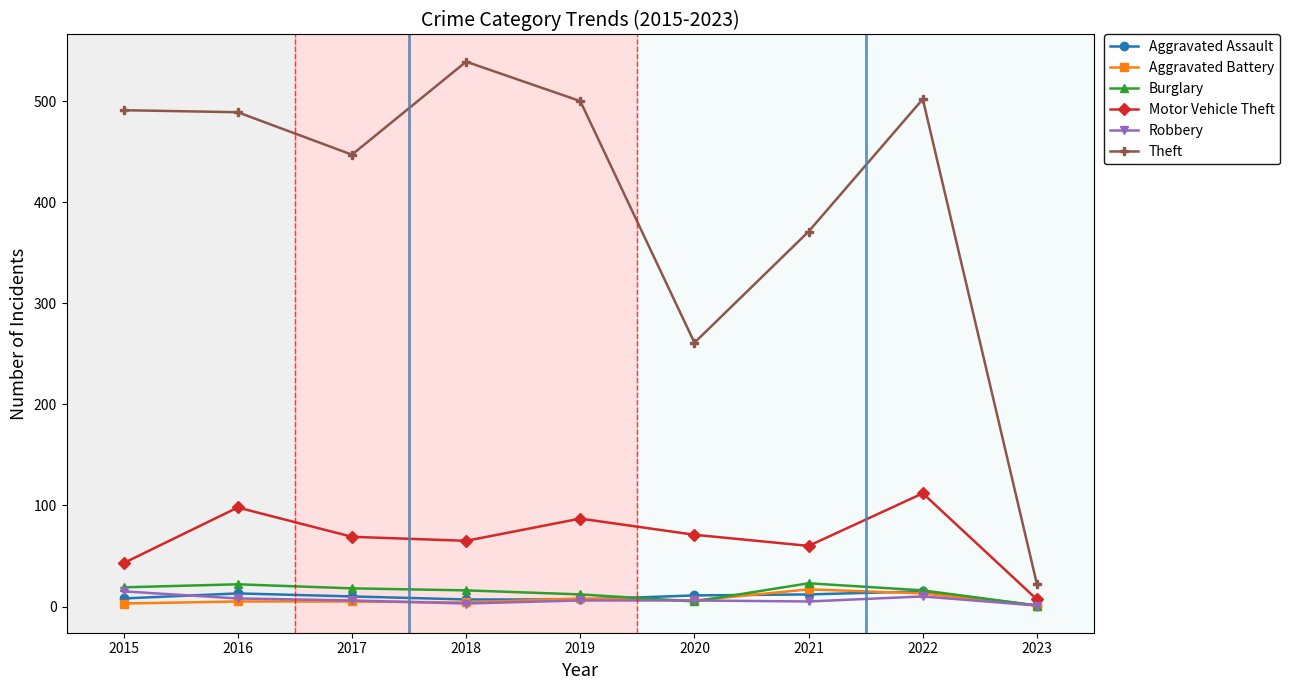

What is the sum of all Motor Vehicle Theft values?

612